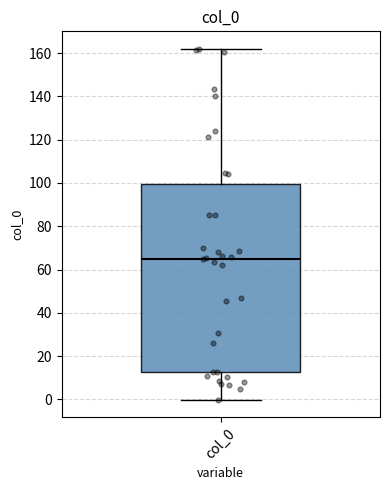

Where is the lower edge of the box for col_0 on the y-axis? The values are not printed on the chart, so give them approximately, as read against the axis.

12